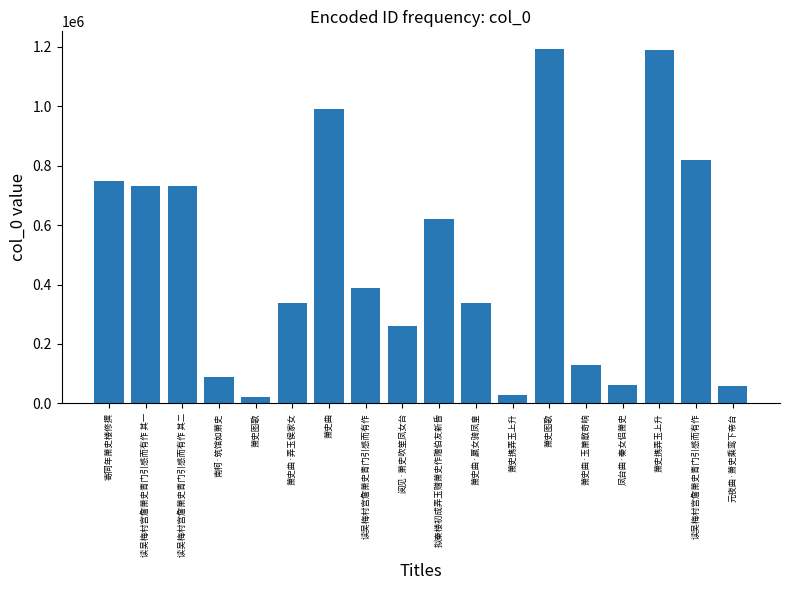

Does the chart contain any negative values?

No